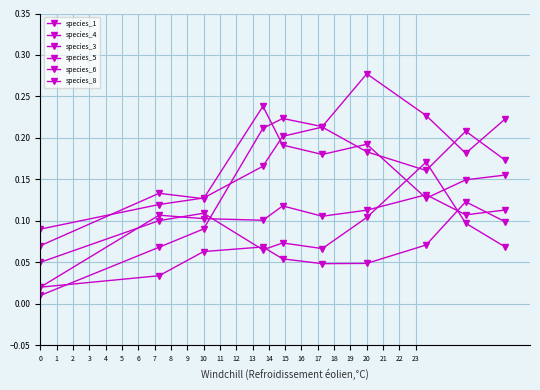

Reading left to right, extract all data points from this chart.

species_1: 0.1	0.1	0.1	0.1	0.1	0.1	0.1	0.2	0.1	0.1
species_4: 0.0	0.0	0.1	0.1	0.1	0.0	0.0	0.1	0.1	0.1
species_3: 0.0	0.1	0.1	0.1	0.1	0.1	0.1	0.1	0.1	0.1
species_5: 0.1	0.1	0.1	0.2	0.2	0.2	0.2	0.1	0.1	0.2
species_6: 0.0	0.1	0.1	0.2	0.2	0.2	0.3	0.2	0.2	0.2
species_8: 0.1	0.1	0.1	0.2	0.2	0.2	0.2	0.2	0.2	0.2